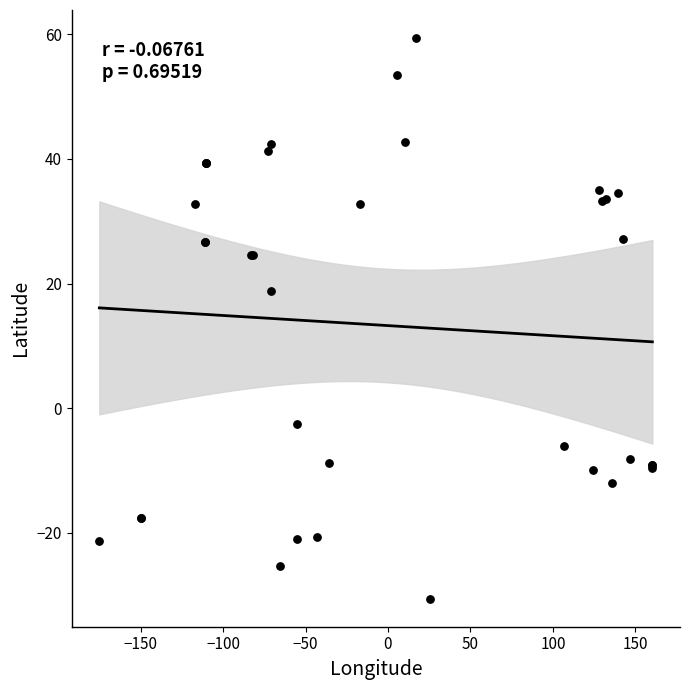

What Y value in the scatter plot is closest to 14?

18.7